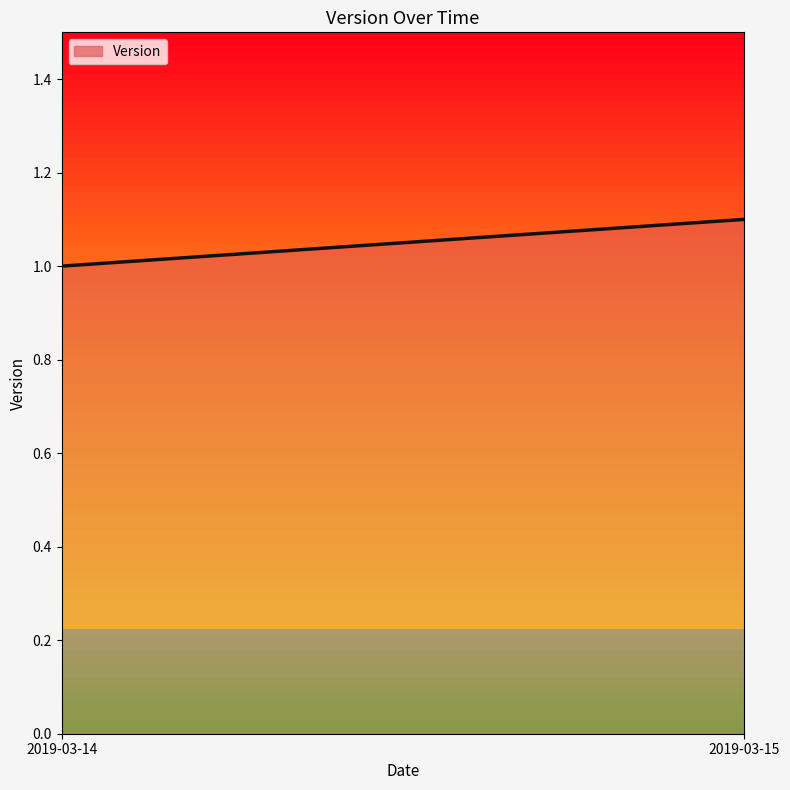

How many values are between 1 and 2?

2